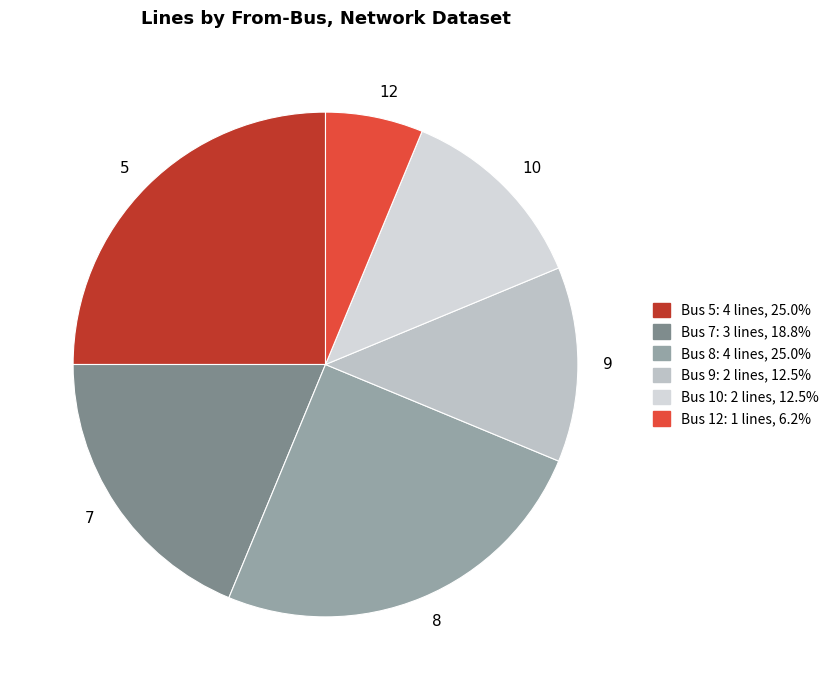

Combined, do 10 and 9 account for over 50%?

No